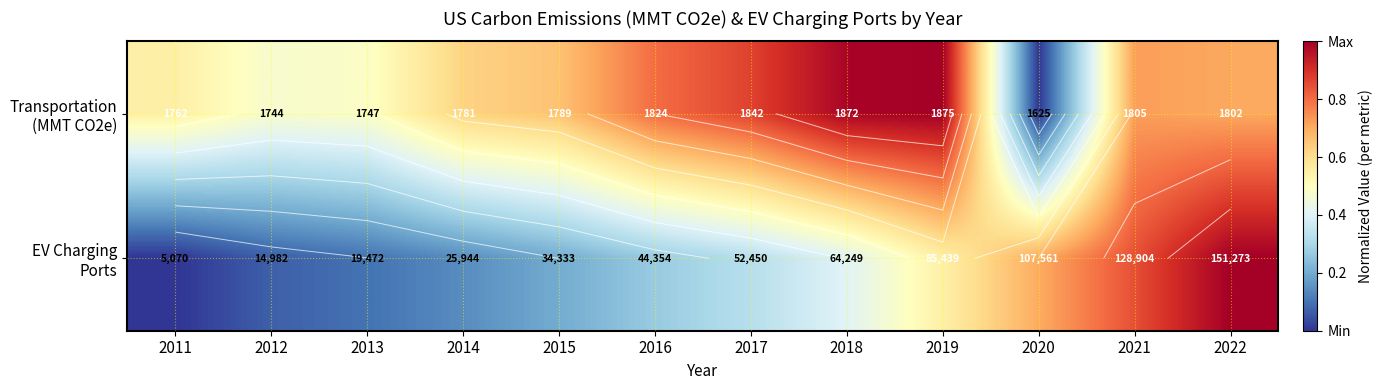

Is it true that Transportation (MMT CO2e) equals 0.2 at 2022?

False